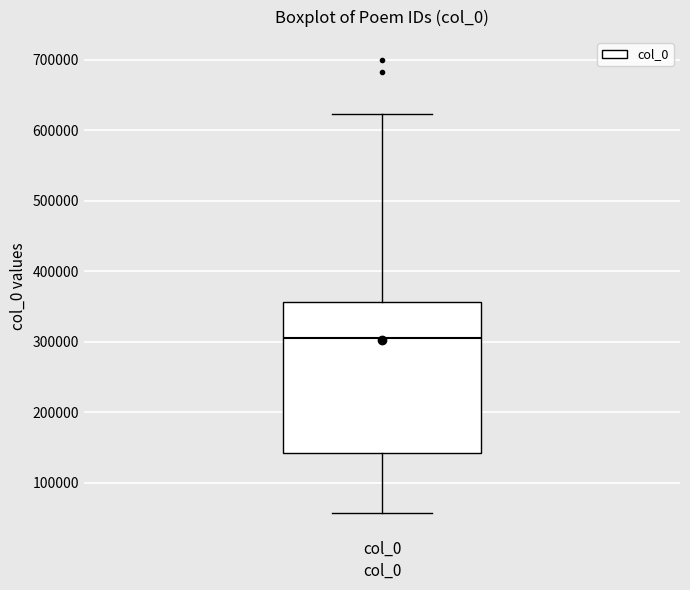

Transcribe this box plot: give where the median line is, the range the box spans, and where the two whiskers end, as read against the y-axis. The values are not printed on the chart, so give them approximately, as read against the axis.

median 300000, box 140000 to 360000, whiskers 60000 to 620000